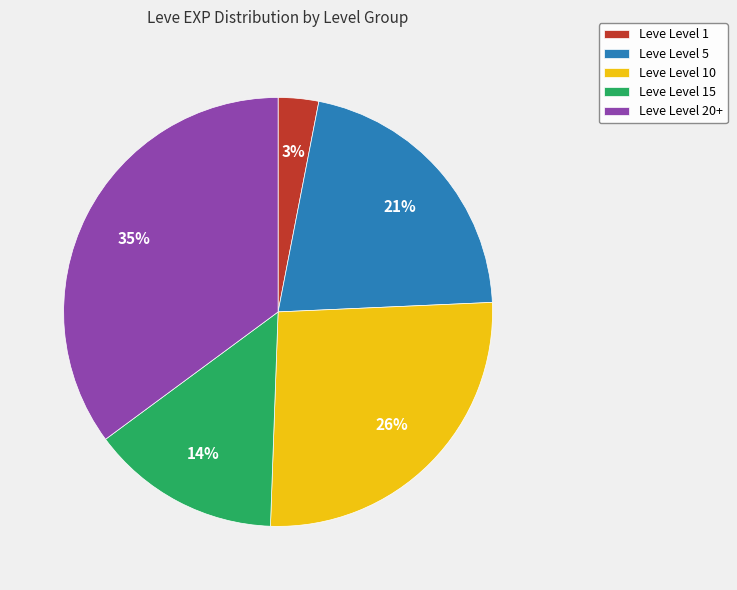

True or false: Leve Level 10 accounts for 13% of the total.

False